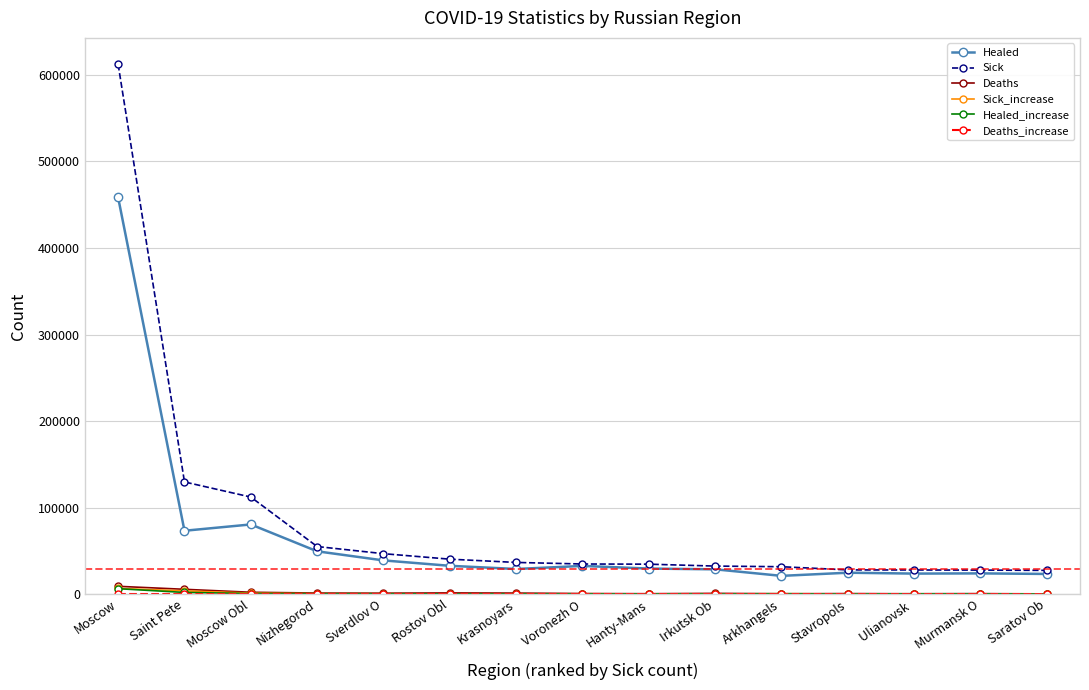

Which series has the largest range (max minus min)?

Sick